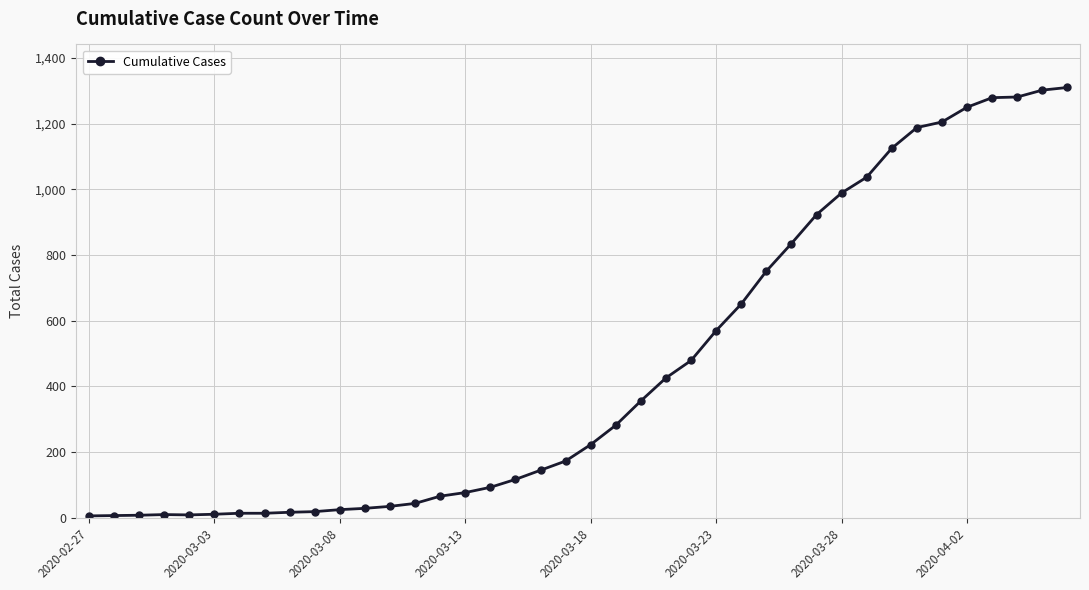

What is the difference between the maximum and second lowest values?

1303